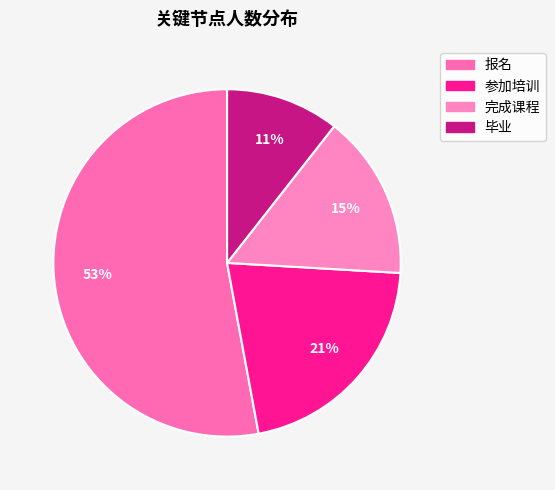

What is the largest slice in the pie chart?

报名